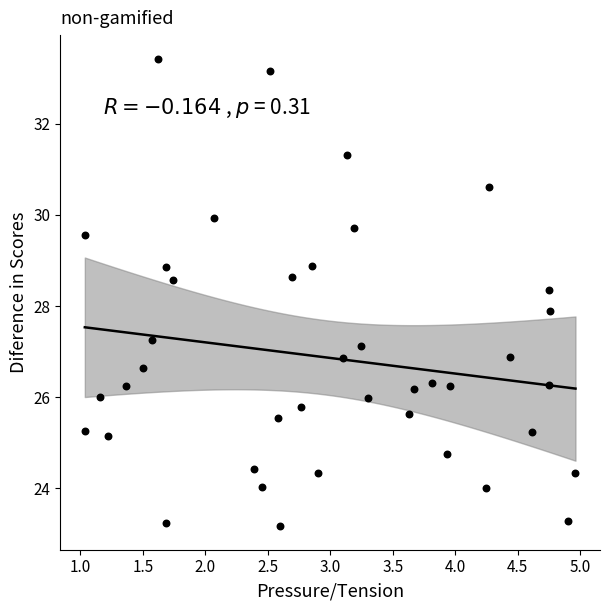

What is the range of Y values (max minus min)?

10.3